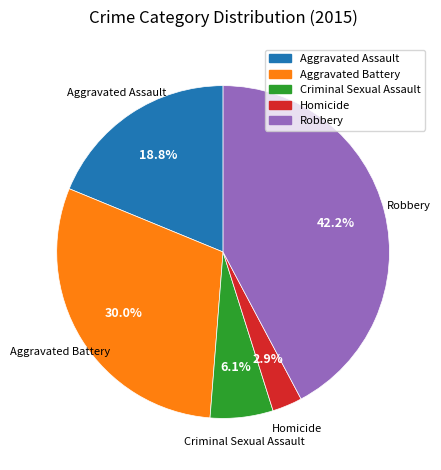

Which category has the biggest portion of the pie?

Robbery